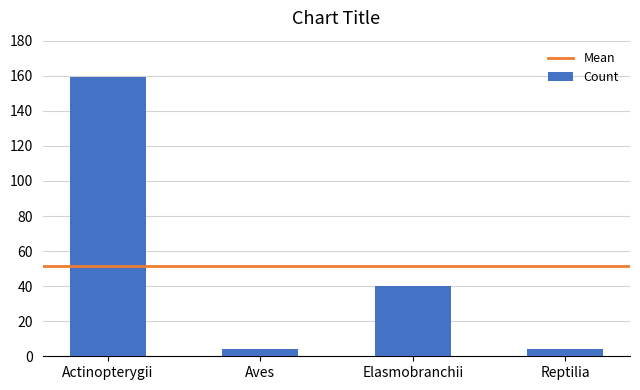

What position from the left is Actinopterygii?

1